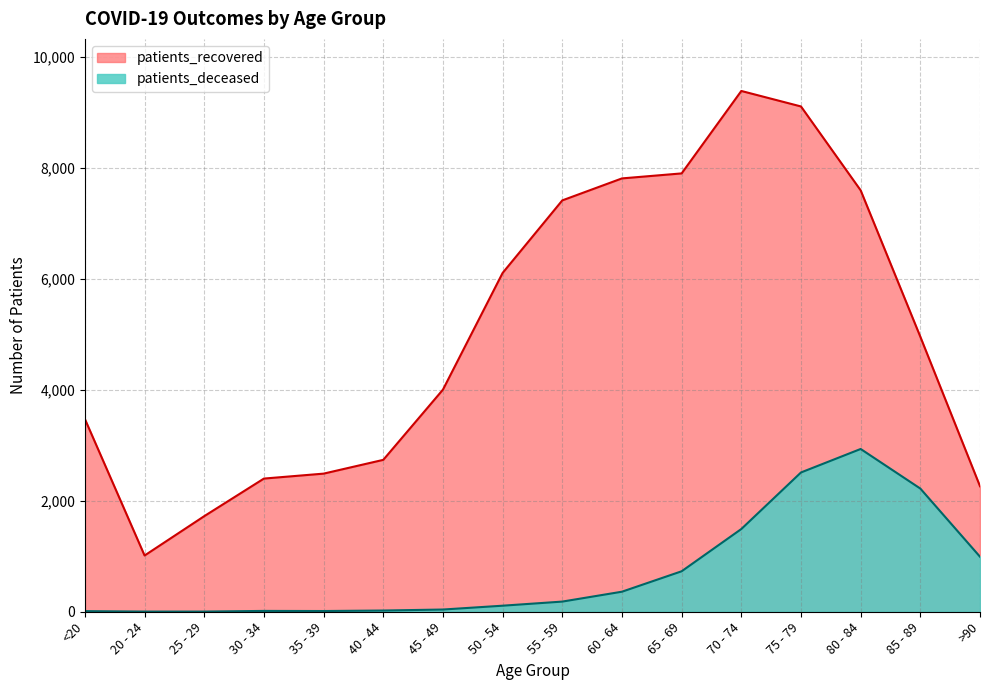

What is the difference between the highest and lowest values at 25 - 29?

1719